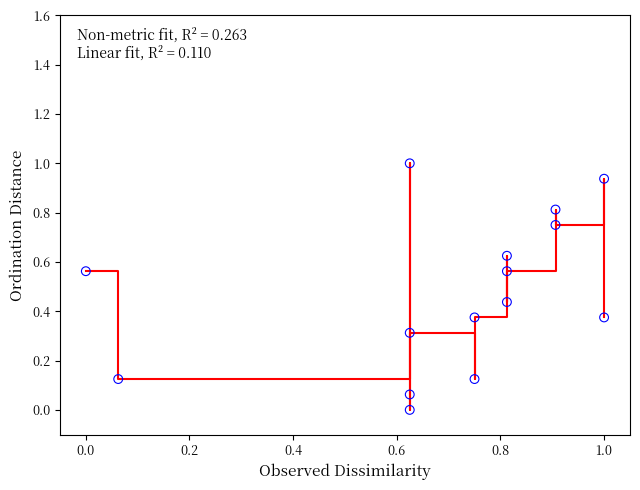

What is the range of X values (max minus min)?

1.0